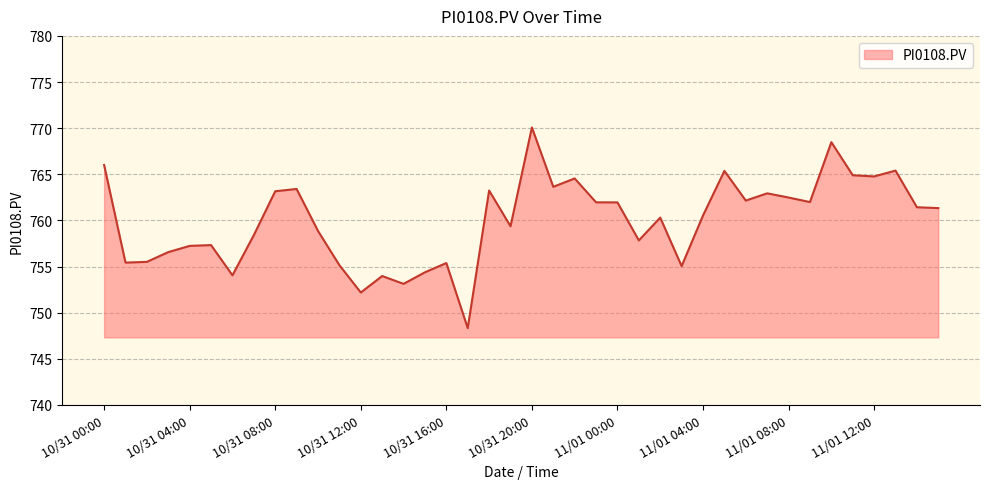

What is the smallest value displayed?

748.3